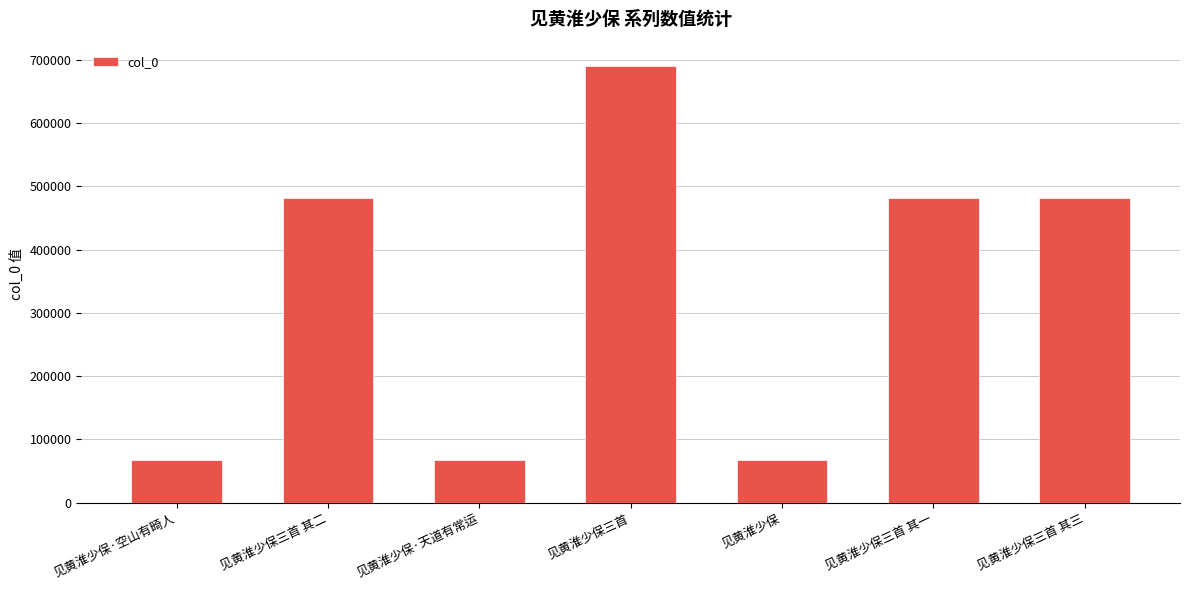

What is the ratio of the value at 见黄淮少保三首 其一 to the value at 见黄淮少保?

7.2